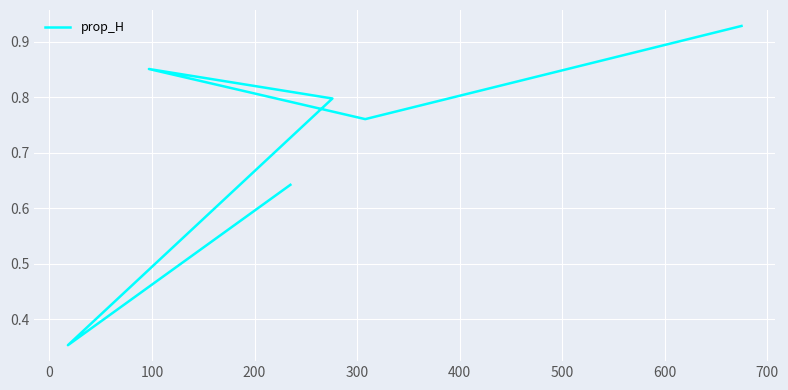

What is the value of the 6th point from the left?

0.9